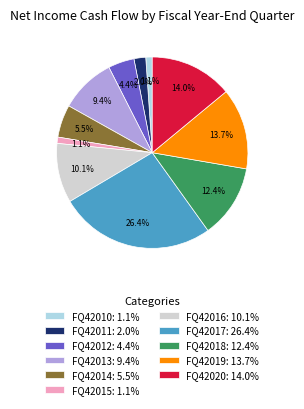

Which has a higher value, FQ42011: 2.0% or FQ42014: 5.5%?

FQ42014: 5.5%